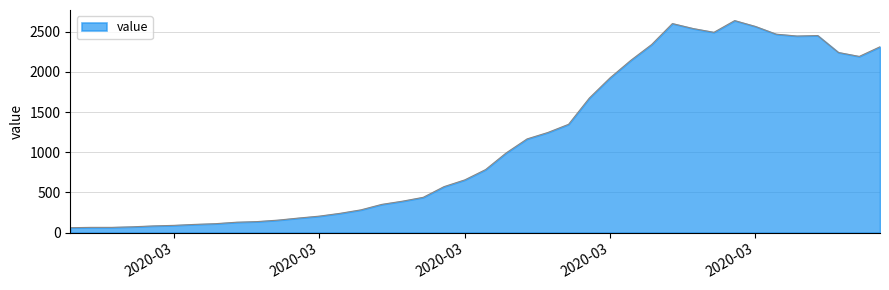

What is the difference between the maximum and minimum values?

2578